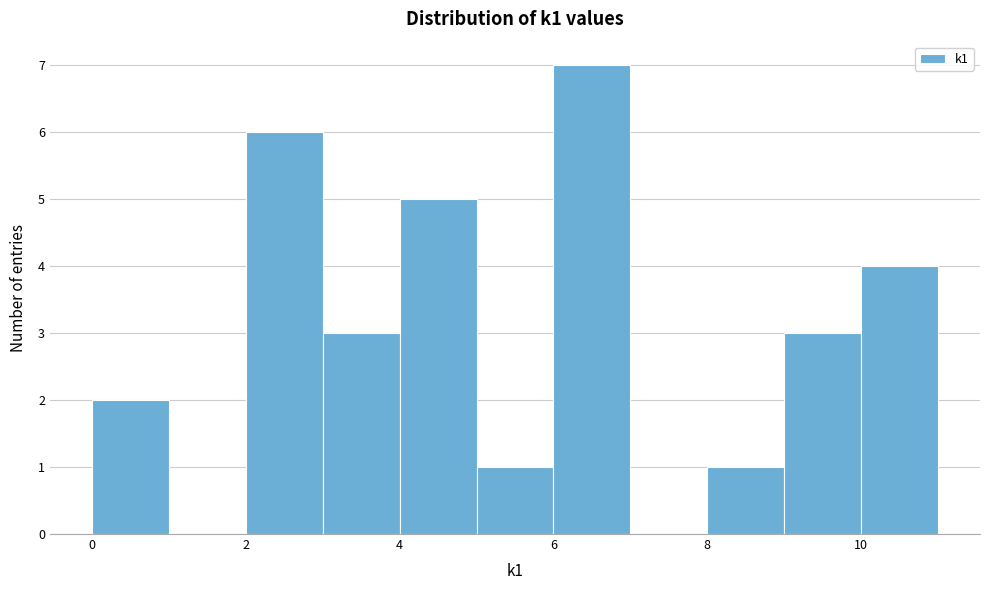

Reading left to right, list every bar in this chart as the range it spans on the x-axis followed by its height. The values are not printed on the chart, so give them approximately, as read against the axis.

0 to 1: 2
1 to 2: 0
2 to 3: 6
3 to 4: 3
4 to 5: 5
5 to 6: 1
6 to 7: 7
7 to 8: 0
8 to 9: 1
9 to 10: 3
10 to 11: 4